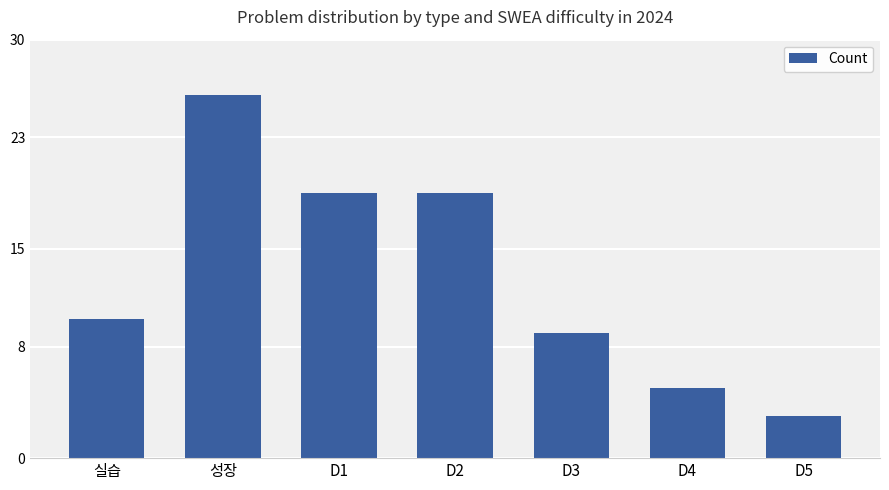

The value at D4 is 8. True or false?

False